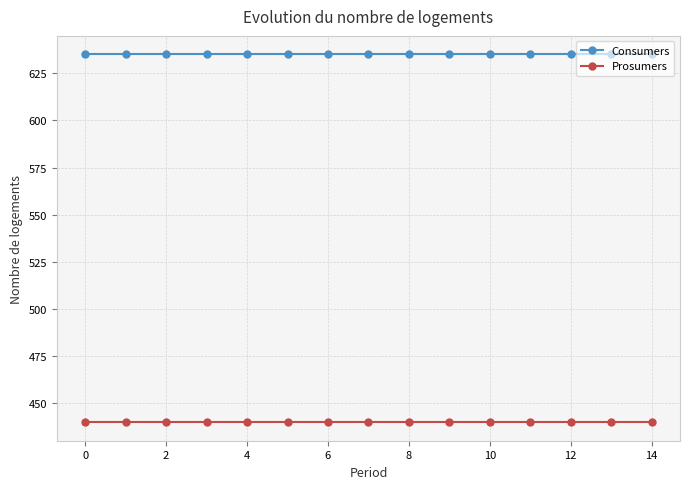

What is the maximum value shown in the chart?

635